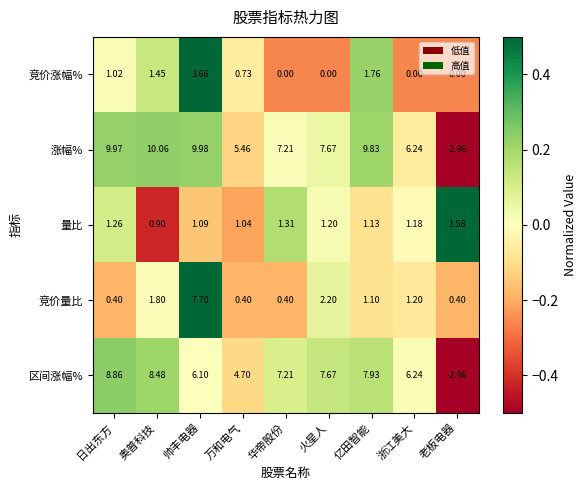

How many values in the 量比 series exceed 1?

8